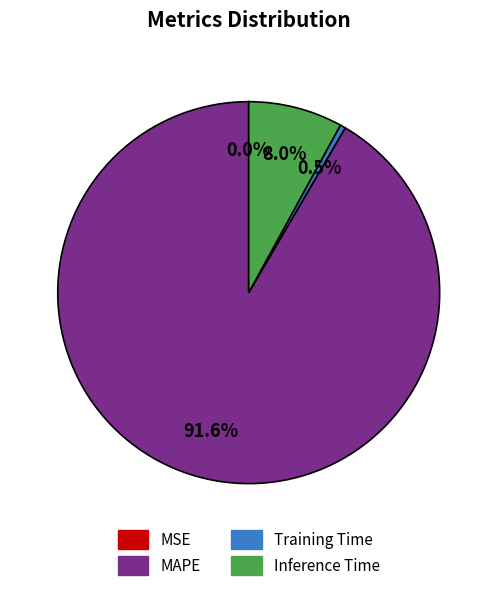

To the nearest percent, what is the difference between the largest and smallest slice percentages?

92%